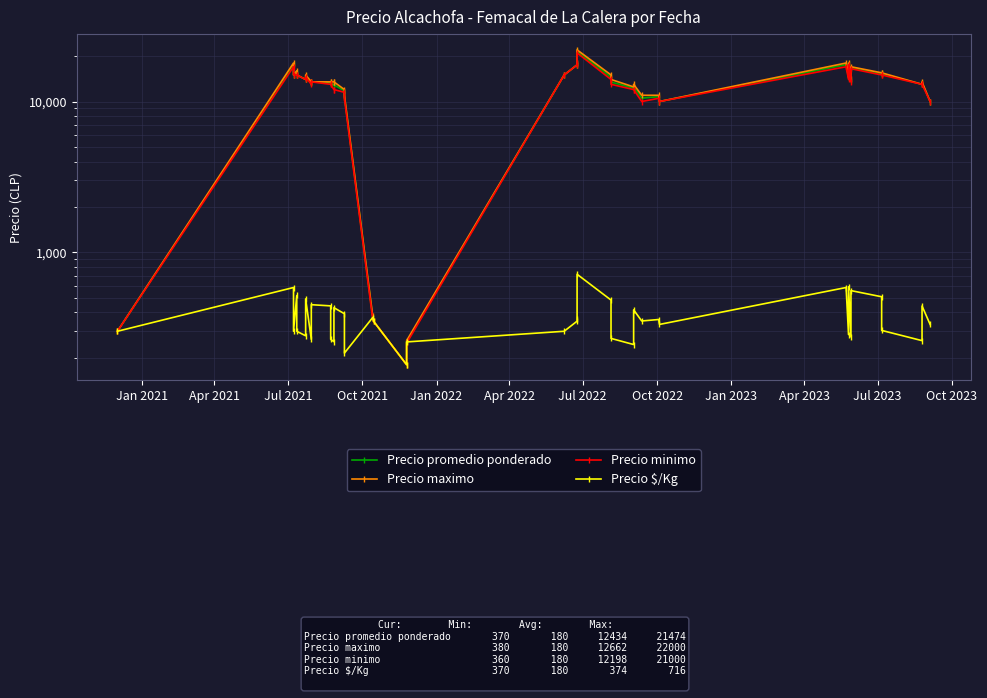

What is the sum of all Precio maximo values?

506470